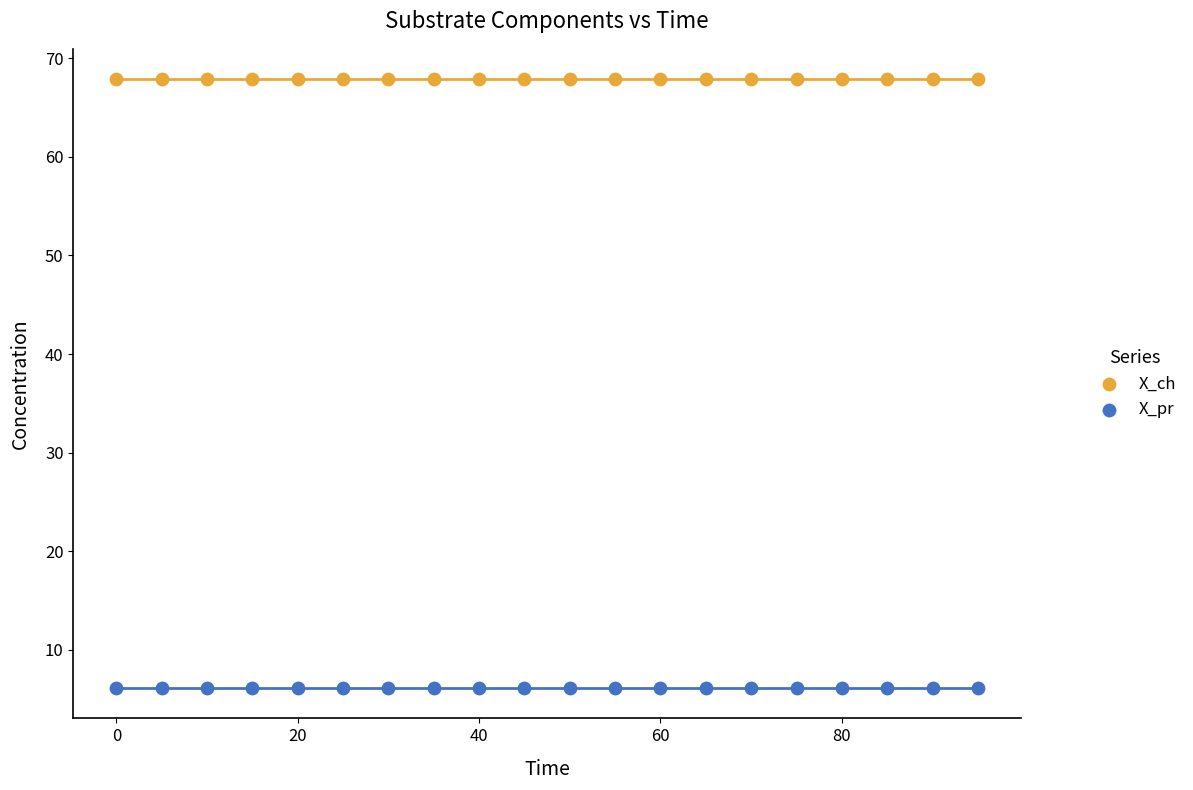

Which series contains the lowest Y value?

X_pr